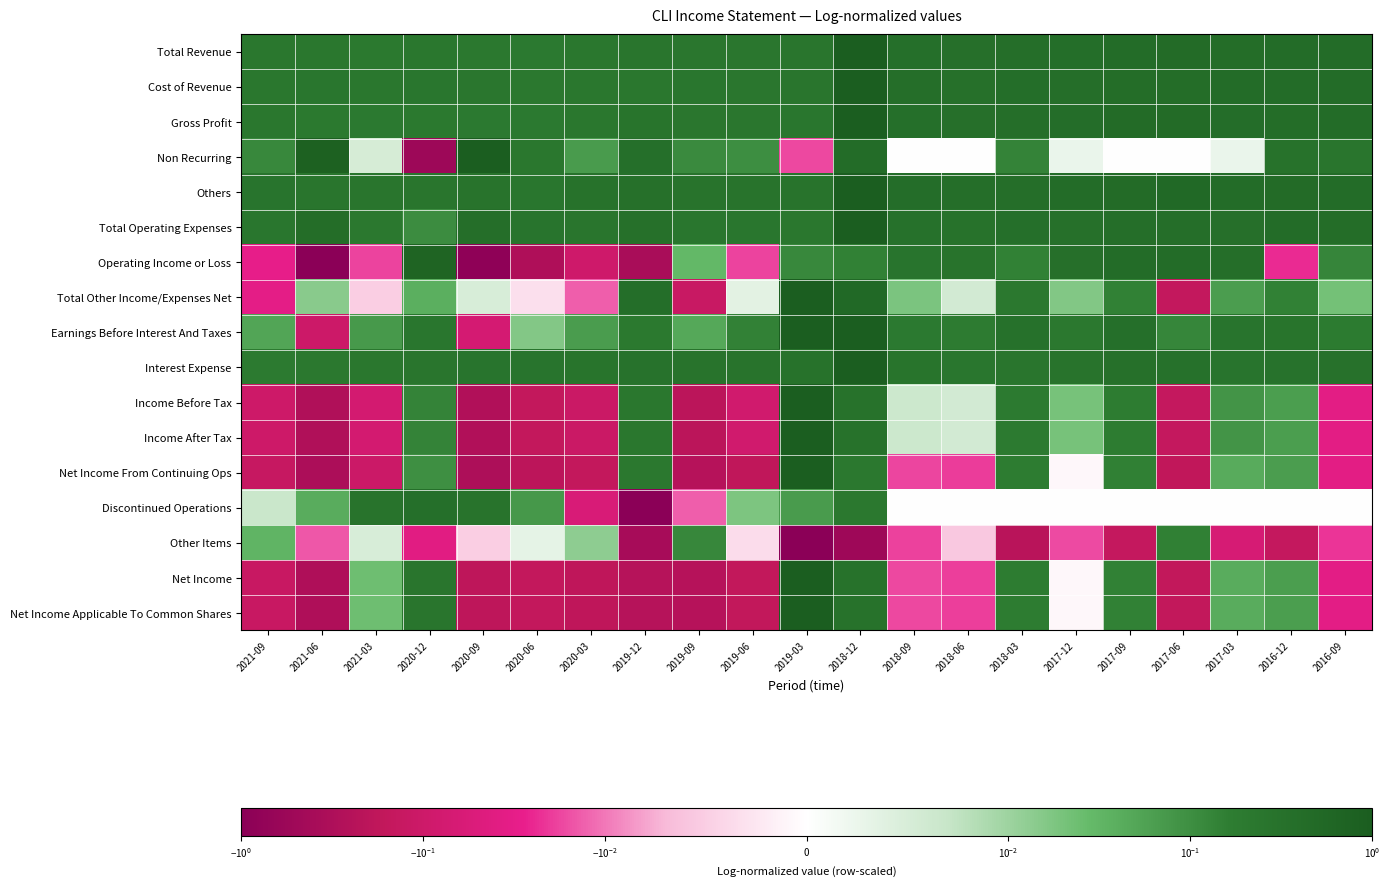

What is the difference between the highest and lowest values at 2020-03?

0.5